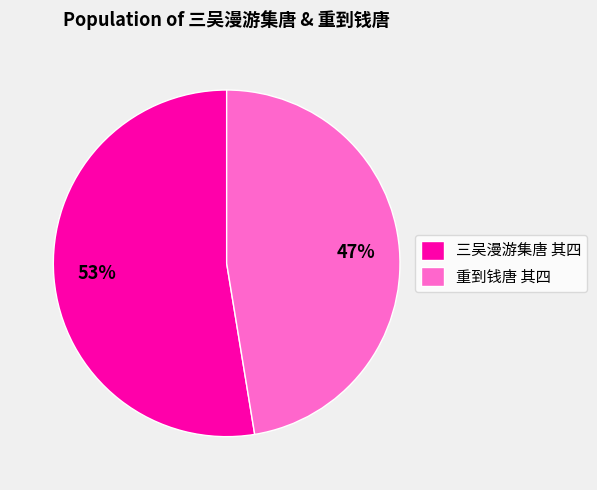

To the nearest percent, what is the average slice percentage?

50%